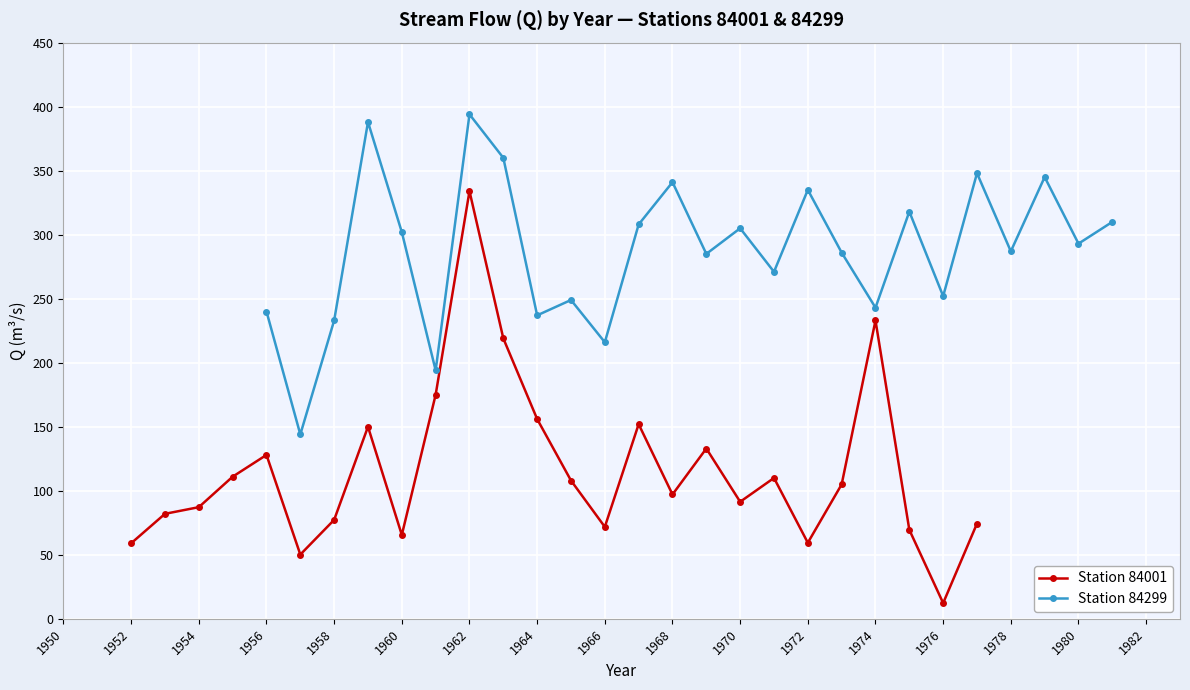

What is the minimum value for Station 84001?

12.3